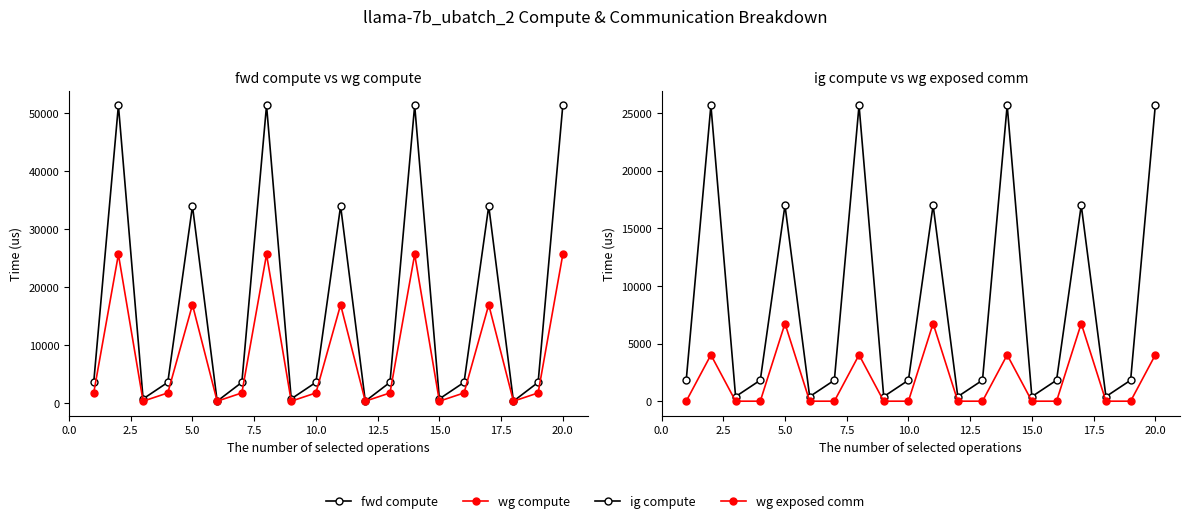

The wg compute series shows 3002.0 at 7.5. True or false?

False